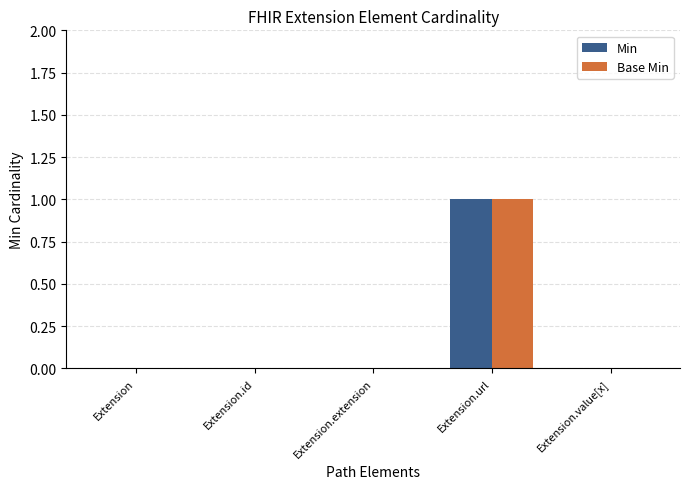

What is the sum of all Min values?

1